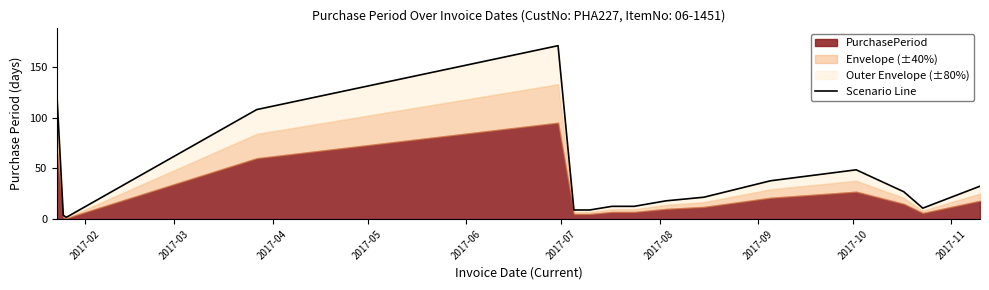

What is the average value?

40.4